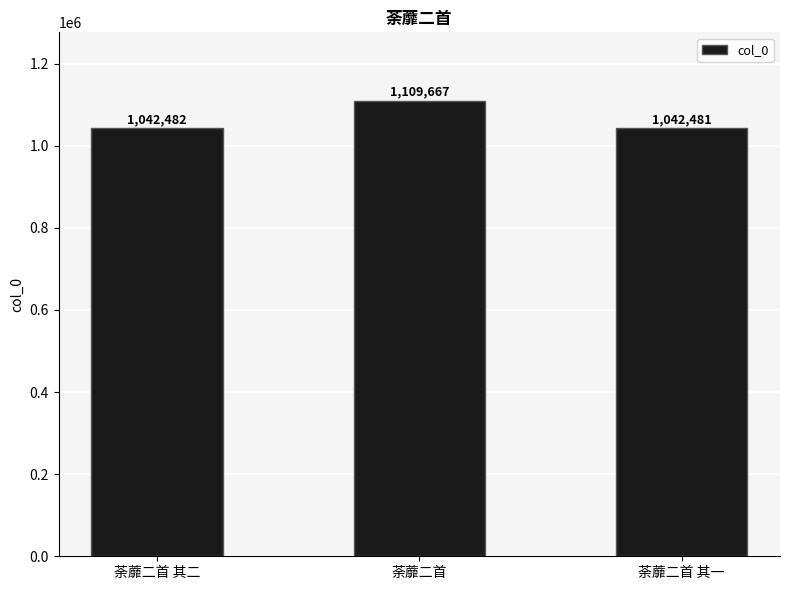

What is the sum of the values at 荼蘼二首 and 荼蘼二首 其一?

2152148